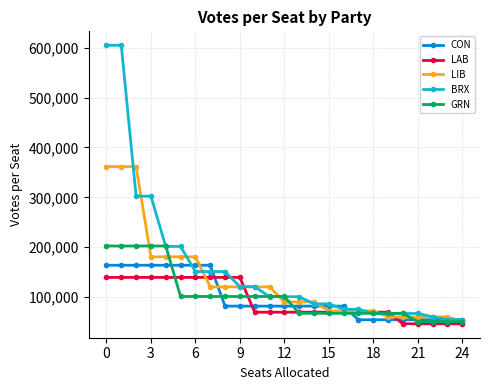

What is the average value of the LIB series?

132951.9